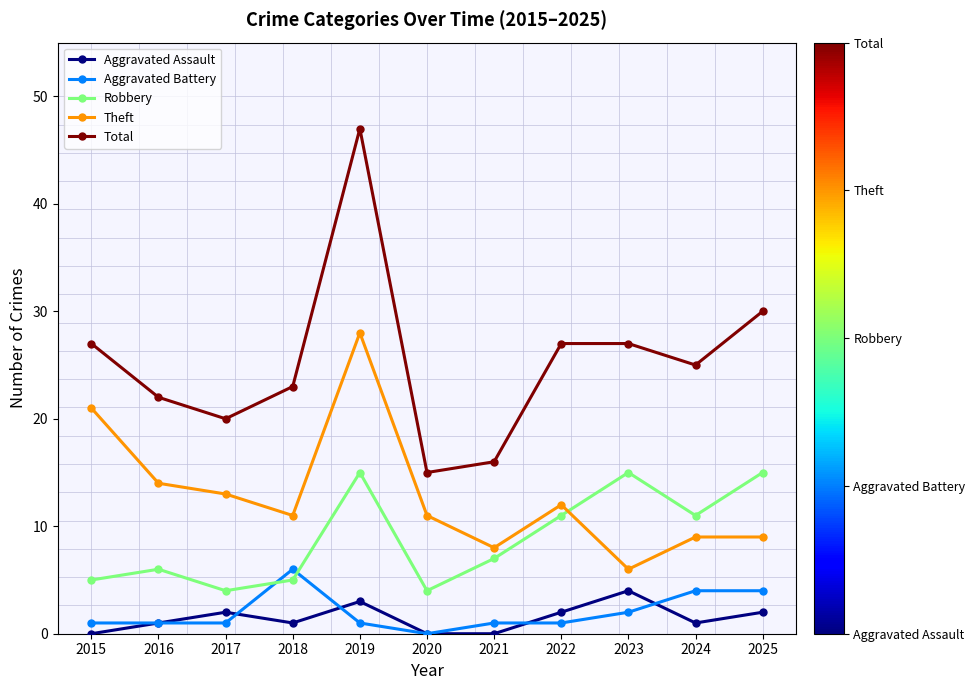

True or false: Theft and Aggravated Battery cross at least once.

False